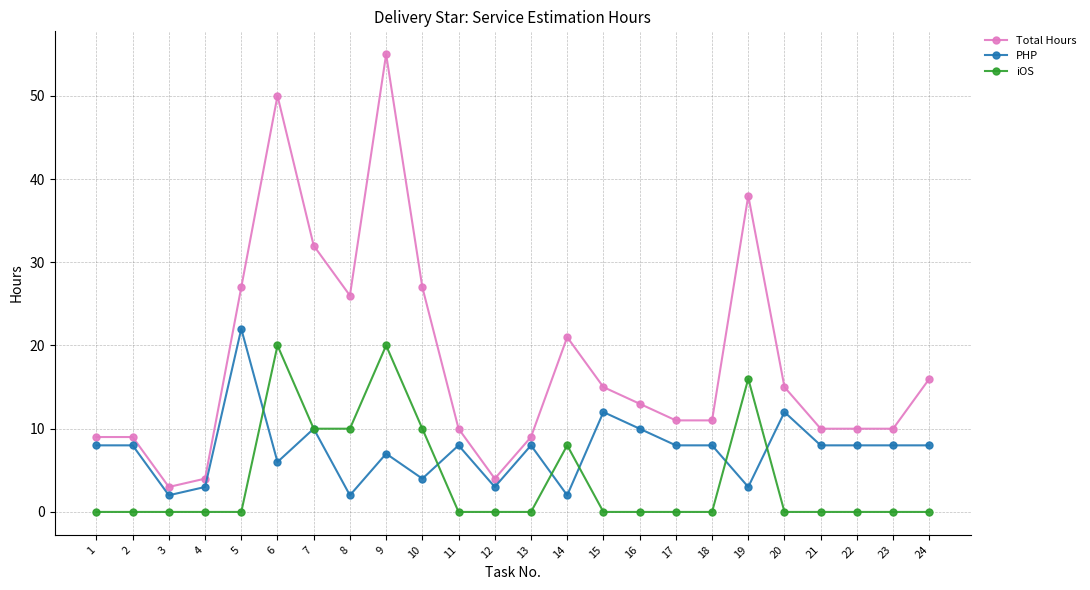

Reading right to left, extract all data points from this chart.

Total Hours: 24=16	23=10	22=10	21=10	20=15	19=38	18=11	17=11	16=13	15=15	14=21	13=9	12=4	11=10	10=27	9=55	8=26	7=32	6=50	5=27	4=4	3=3	2=9	1=9
PHP: 24=8	23=8	22=8	21=8	20=12	19=3	18=8	17=8	16=10	15=12	14=2	13=8	12=3	11=8	10=4	9=7	8=2	7=10	6=6	5=22	4=3	3=2	2=8	1=8
iOS: 24=0	23=0	22=0	21=0	20=0	19=16	18=0	17=0	16=0	15=0	14=8	13=0	12=0	11=0	10=10	9=20	8=10	7=10	6=20	5=0	4=0	3=0	2=0	1=0